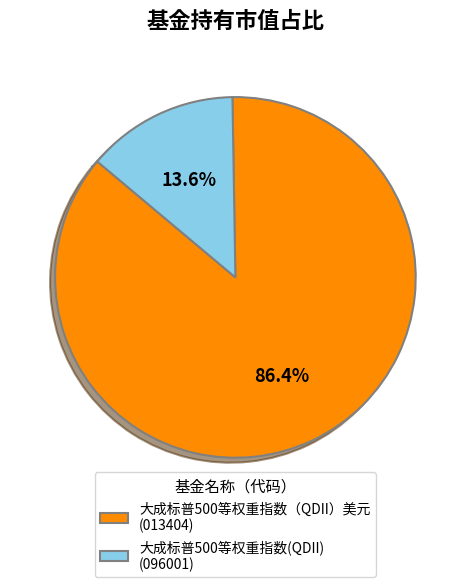

To the nearest percent, what is the combined percentage of 大成标普500等权重指数（QDII）美元 and 大成标普500等权重指数(QDII)?

100%